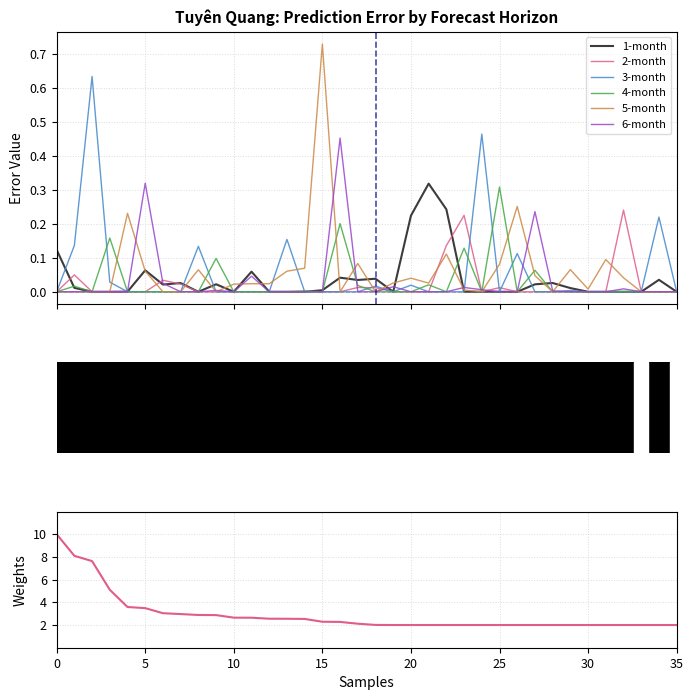

Does the chart display data point markers on the line(s)?

No